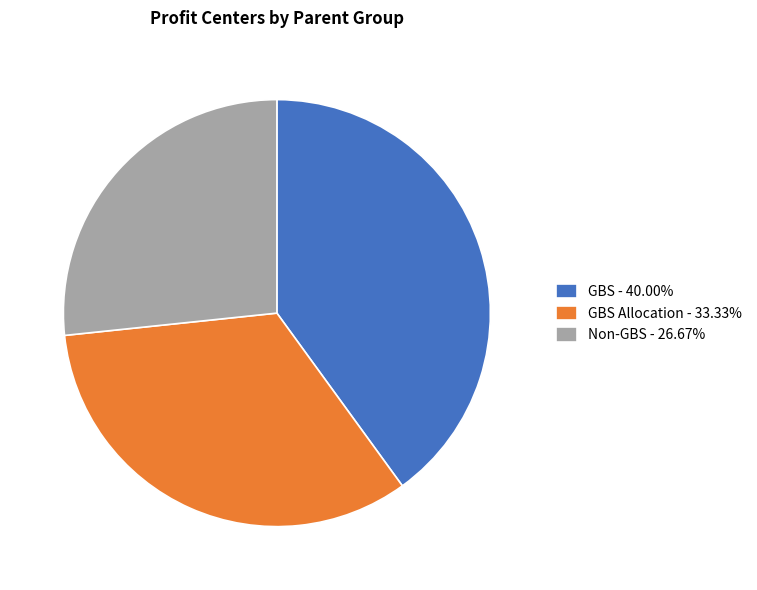

Approximately how many times larger is the value at GBS - 40.00% compared to Non-GBS - 26.67%?

1.5